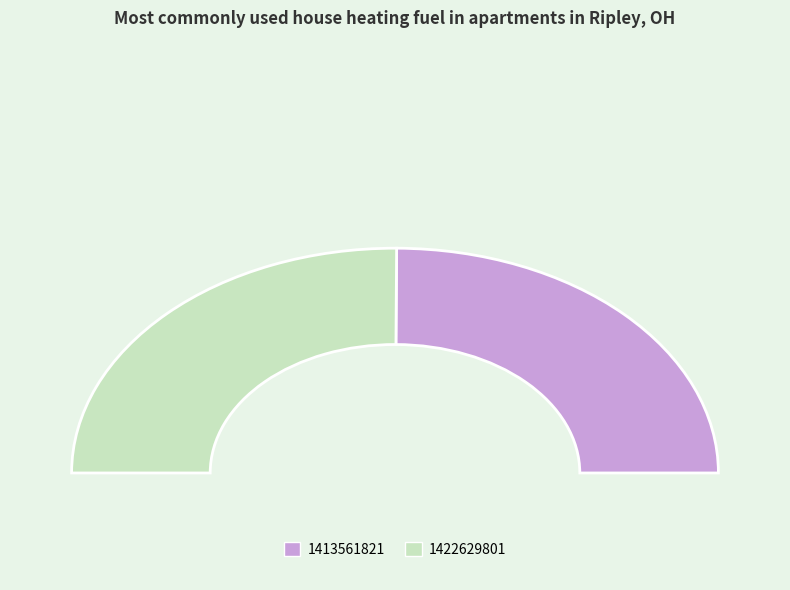

What is the change in value from 1413561821 to 1422629801?

+9067980